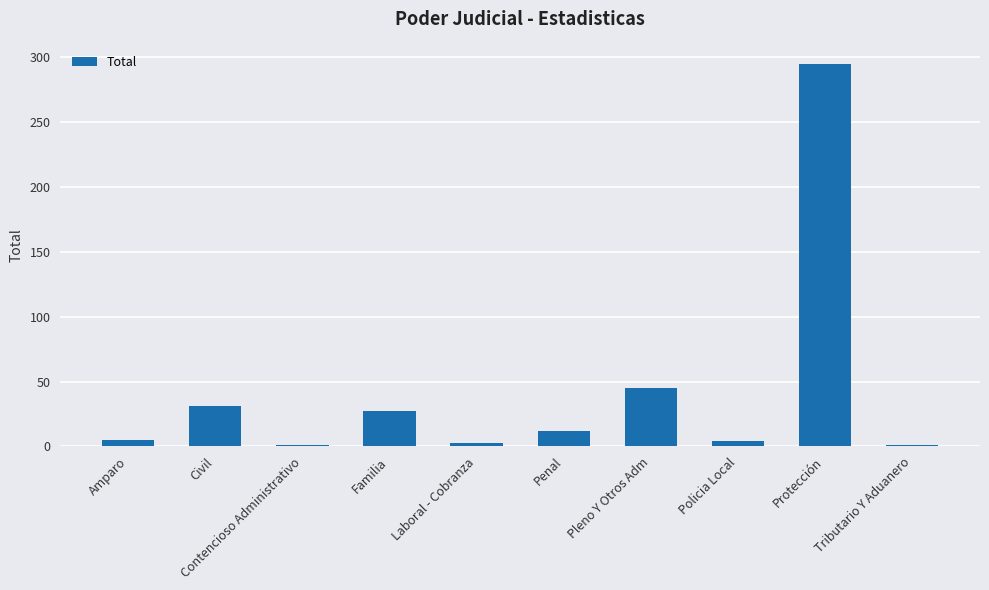

What is the maximum value shown in the chart?

295